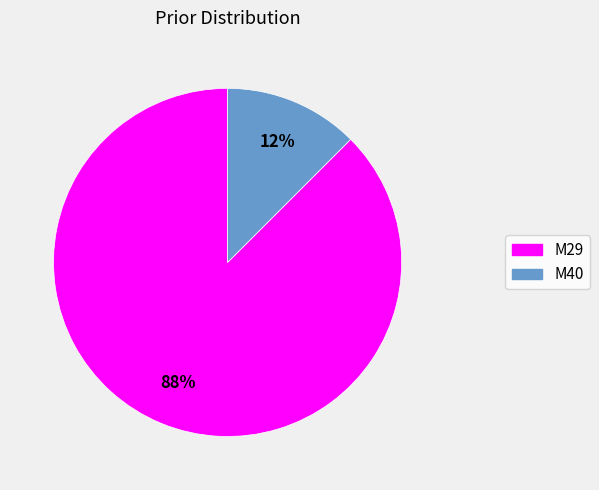

To the nearest percent, what is the average slice percentage?

50%